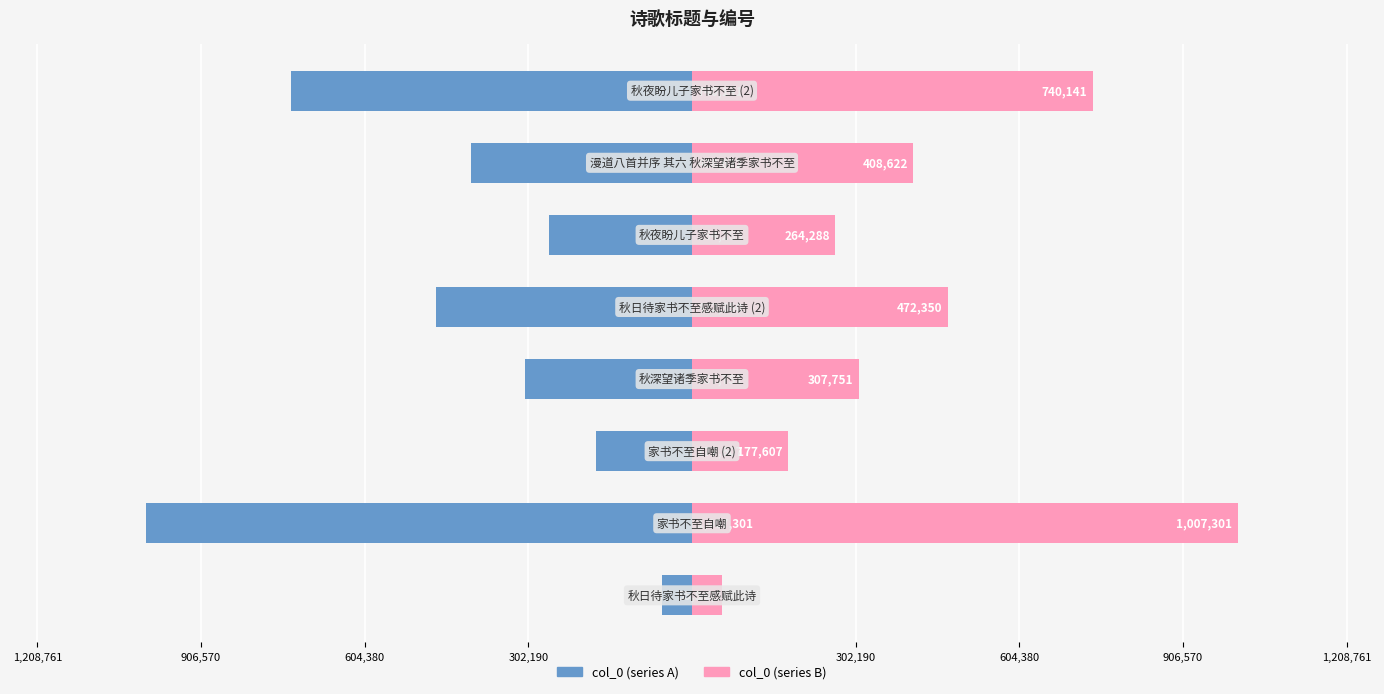

The value of col_0 (left) at 906,570 is -184883. True or false?

False